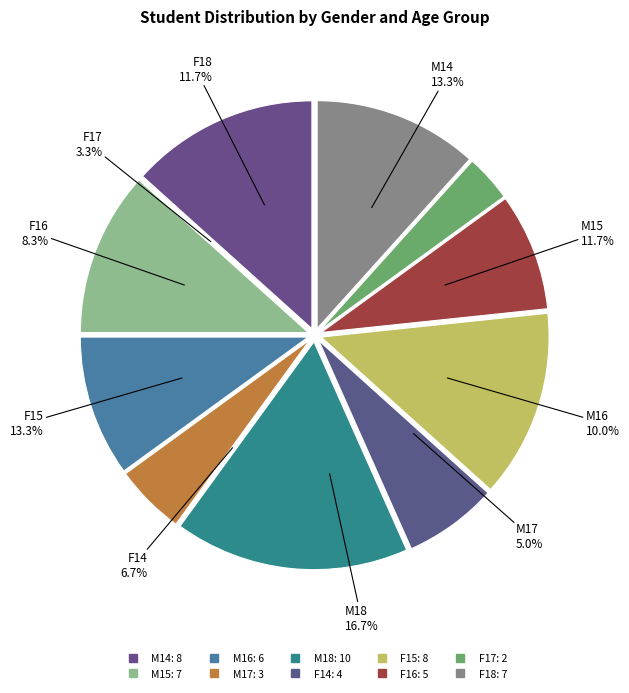

What is the total percentage of F14 and M14?

20.0%